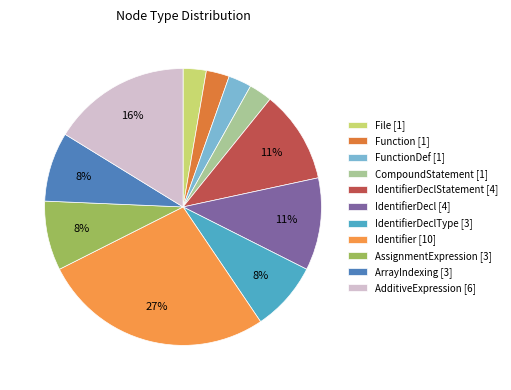

How many slices are in this pie chart?

11